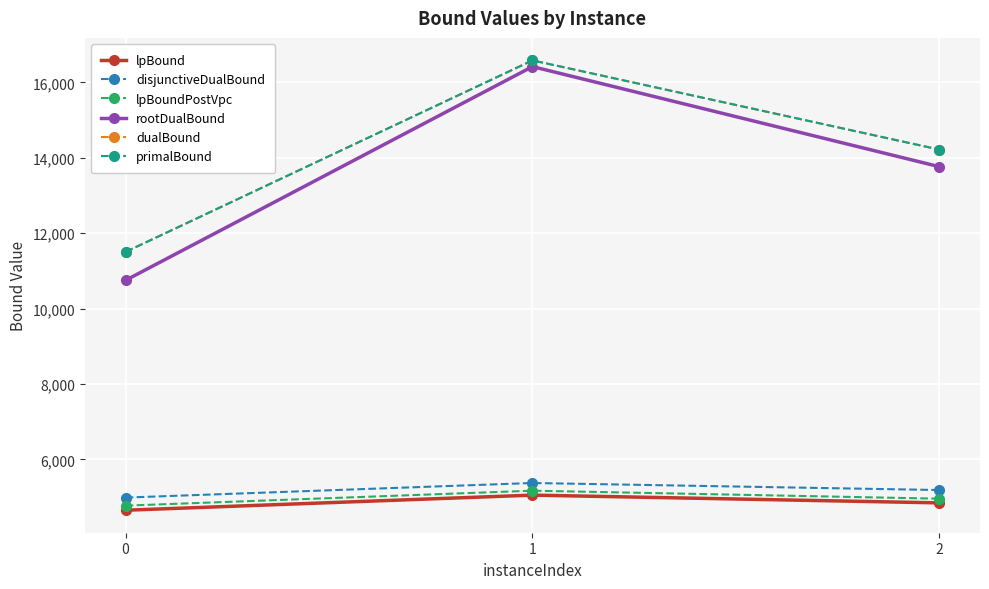

Reading left to right, extract all data points from this chart.

lpBound: 4649.7	5050.4	4844.8
disjunctiveDualBound: 4985.2	5372.0	5185.3
lpBoundPostVpc: 4771.4	5167.9	4955.8
rootDualBound: 10749.9	16418.7	13763.8
dualBound: 11502.3	16584.0	14216.9
primalBound: 11503.4	16584.0	14218.1